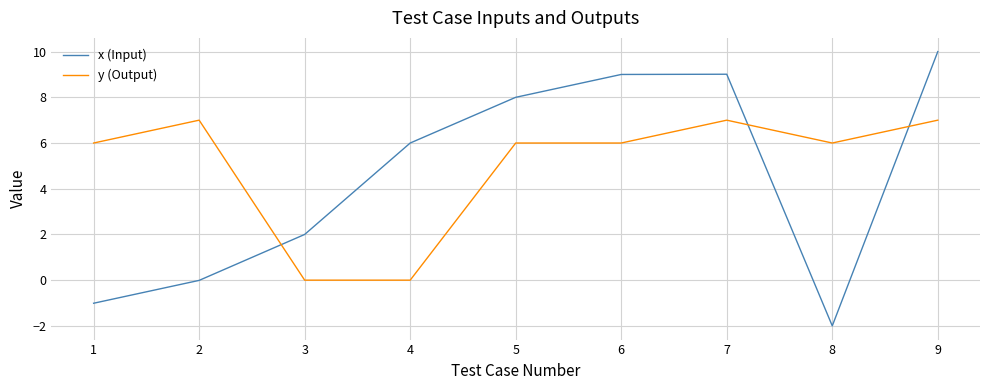

At which category is the sum across all series the highest?

9